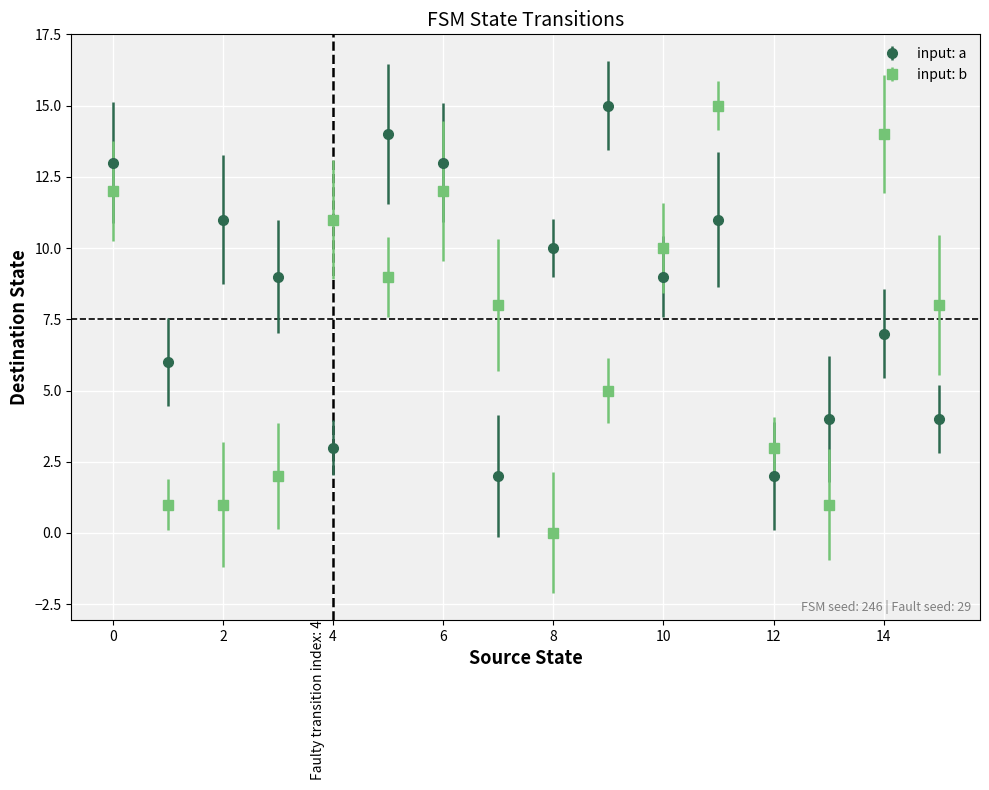

Which series has the largest total across all categories?

input: a